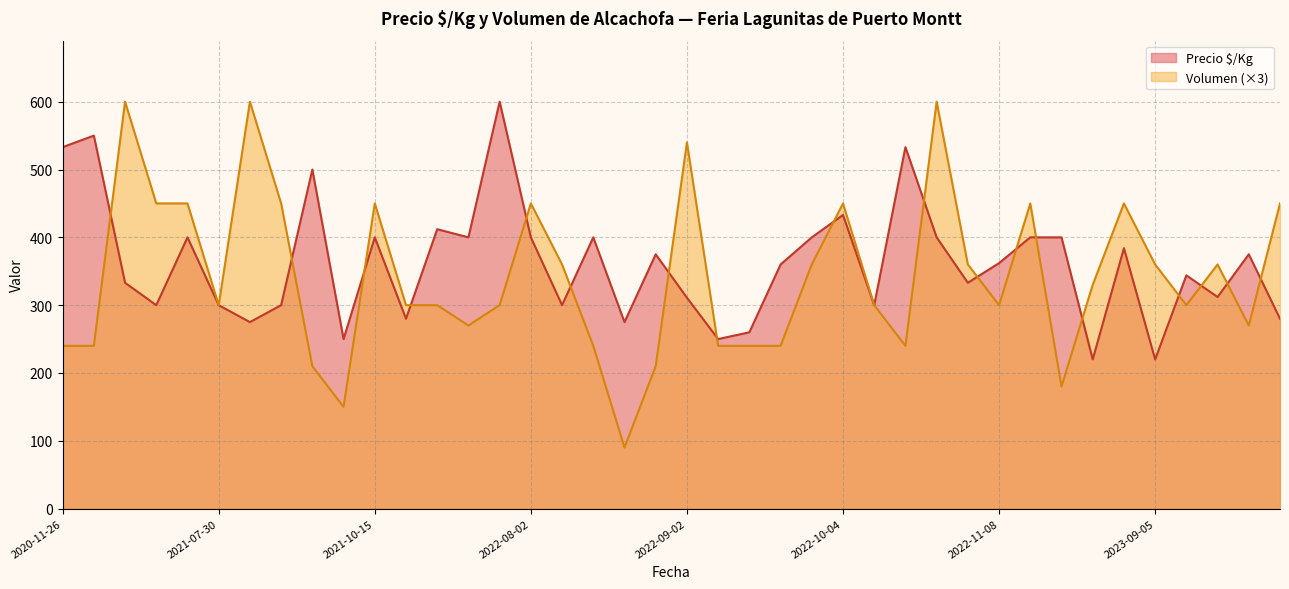

Where is Volumen nearest to the value 345?

2022-08-09